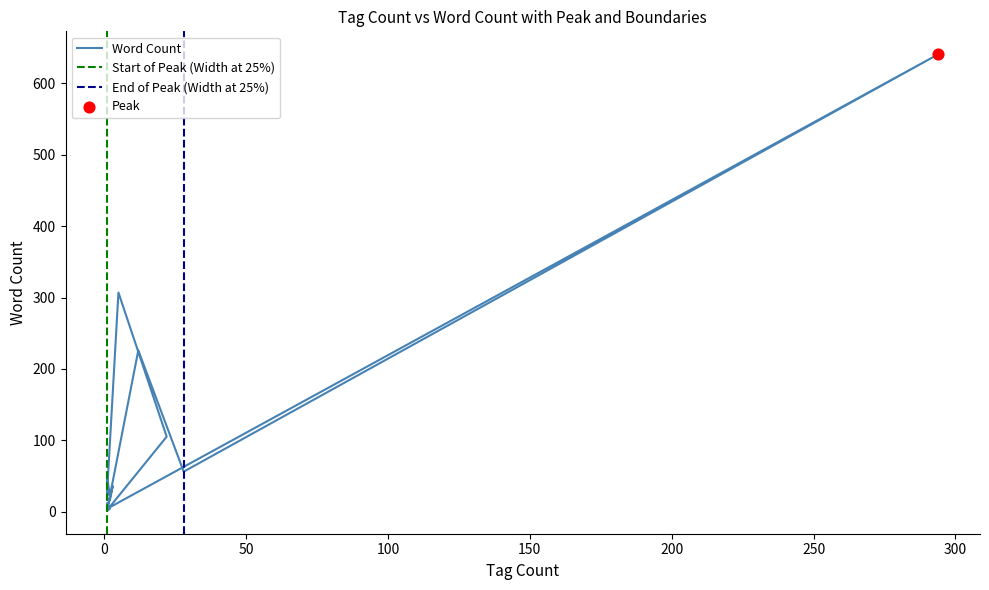

Approximately how many times larger is the value at 28 compared to 2?

14.0